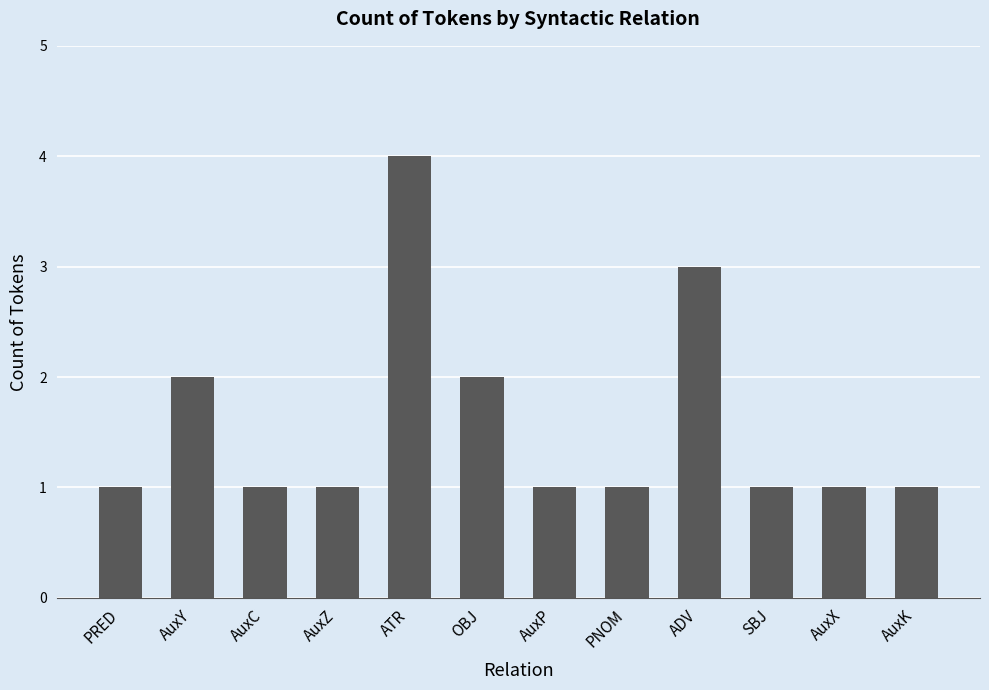

What is the label of the 9th bar from the left?

ADV